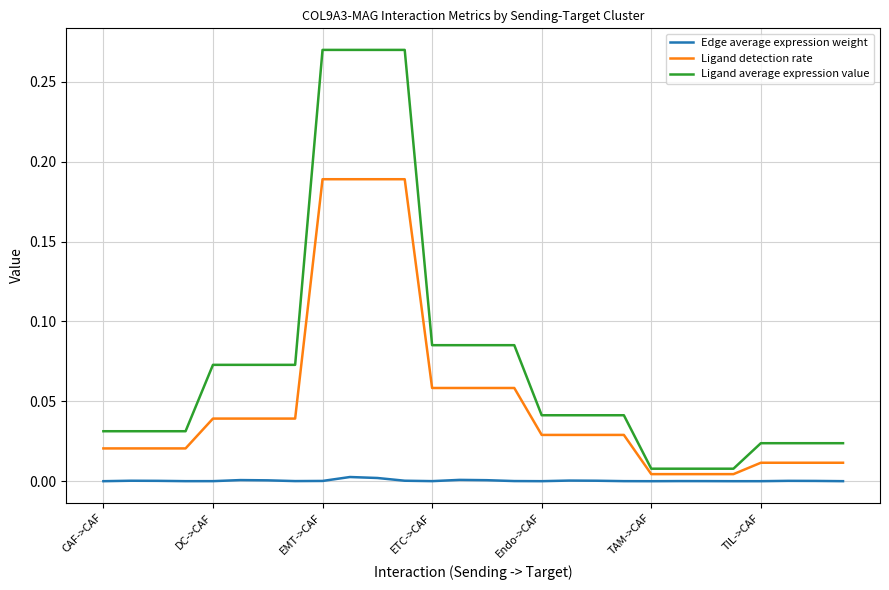

True or false: Edge average expression weight and Ligand detection rate cross at least once.

False